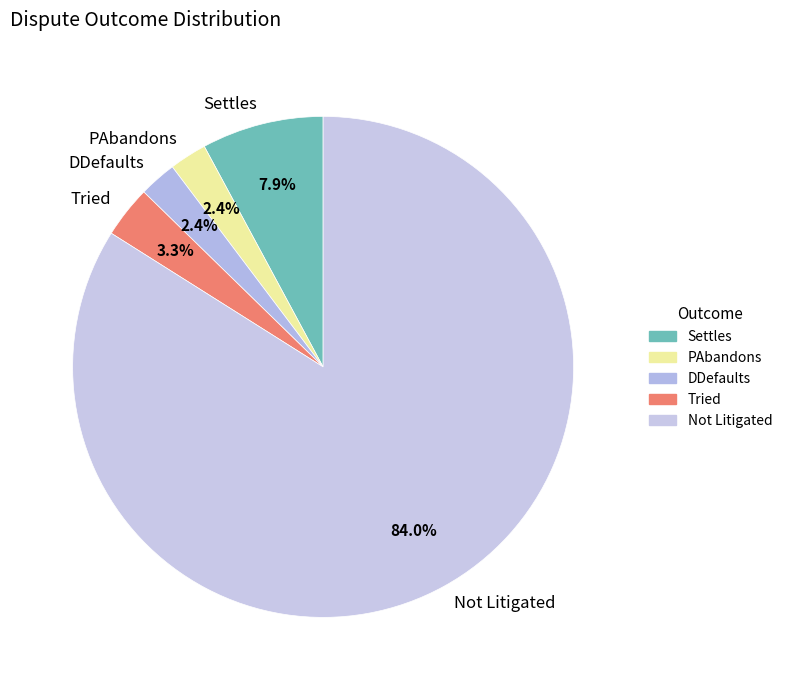

What is the total percentage of PAbandons and Settles?

10.3%